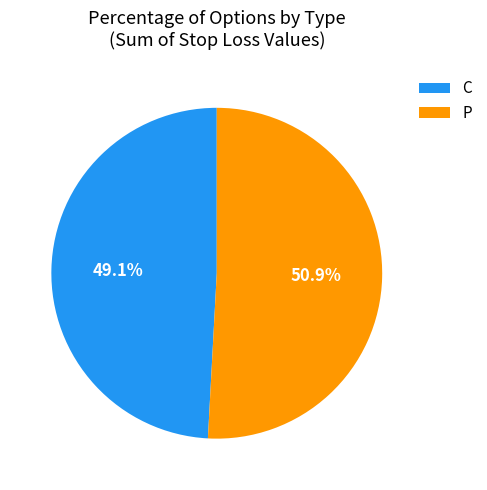

What is the total percentage of P and C?

100.0%